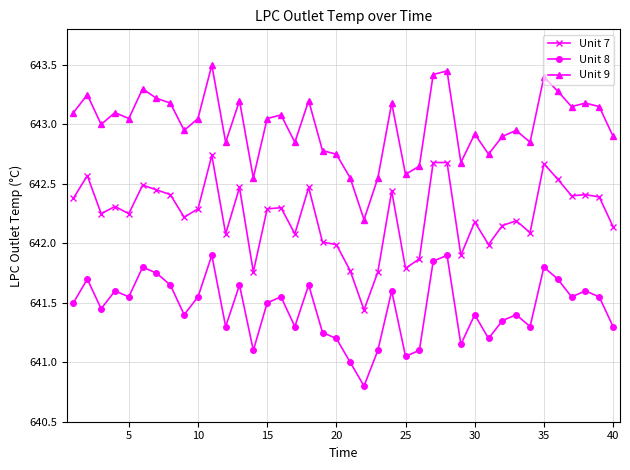

True or false: Unit 9 and Unit 8 intersect in this chart.

False